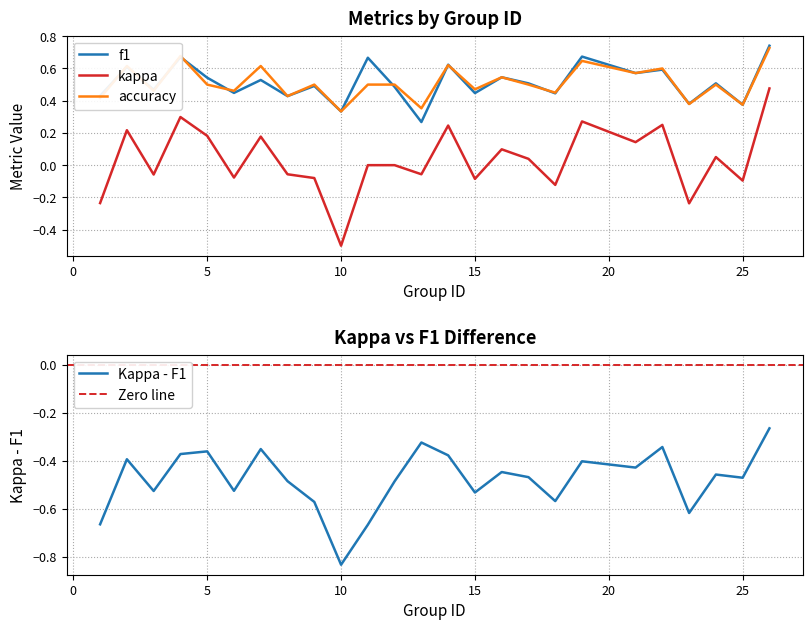

At which category does accuracy reach its first local valley?

3